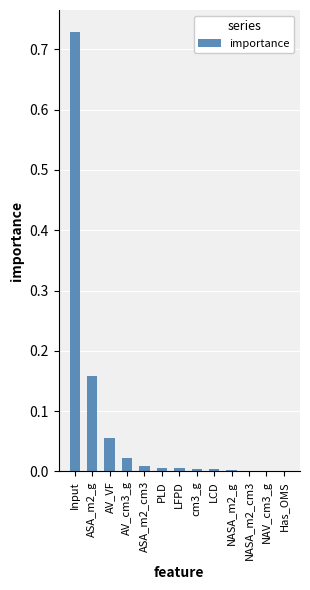

The chart shows a value of 0.1 at ASA_m2_g. True or false?

False